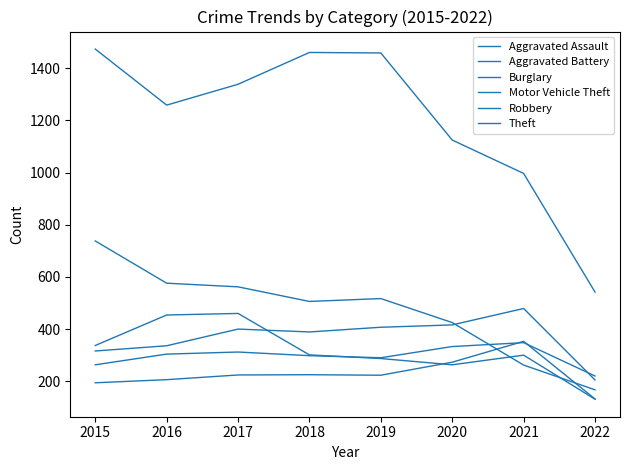

Does the chart have visible grid lines?

No